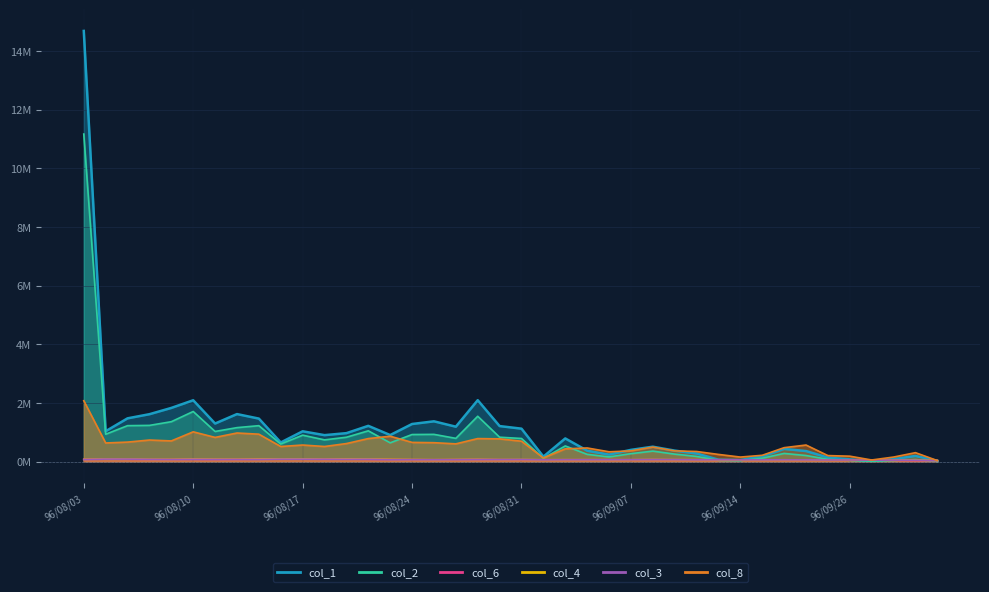

What is the label of the 28th point from the right?

96/08/21